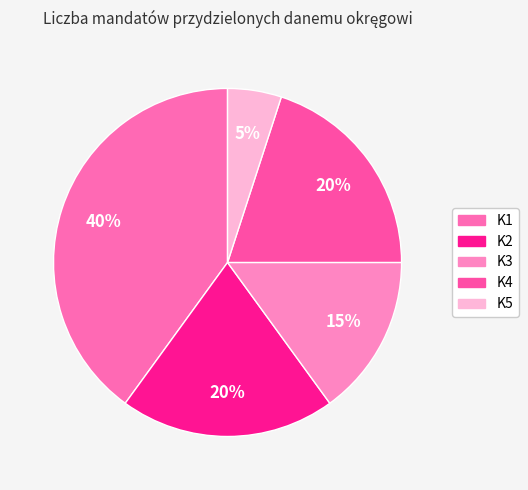

Between K2 and K1, which is larger?

K1